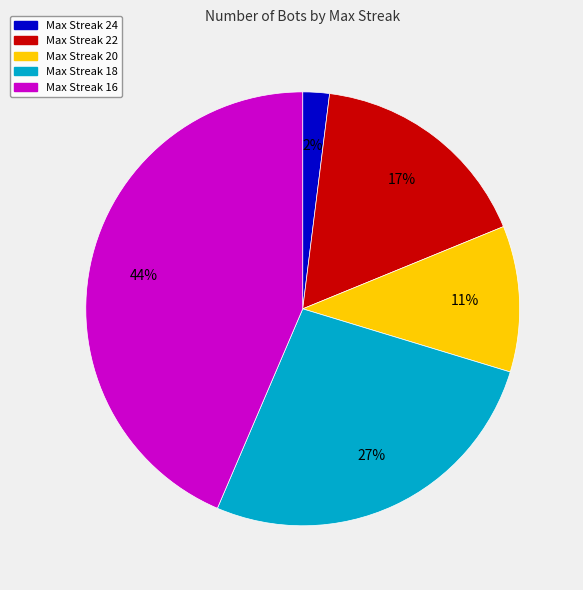

Is there a majority slice in this chart?

No